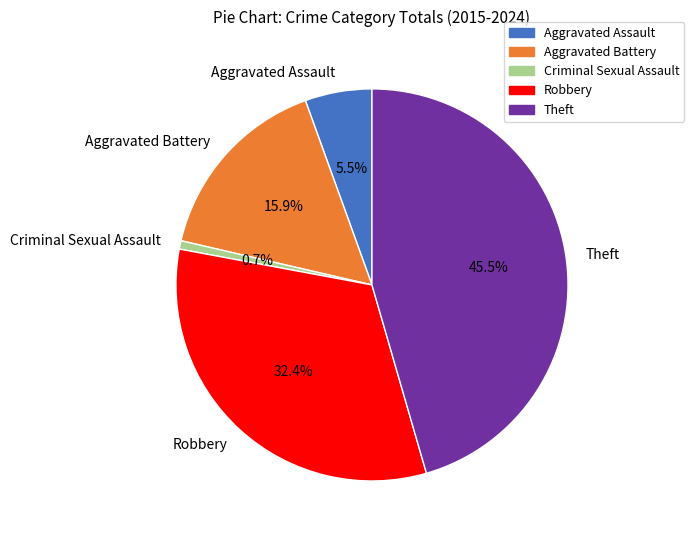

Do Aggravated Assault and Aggravated Battery together represent more than half of the pie?

No